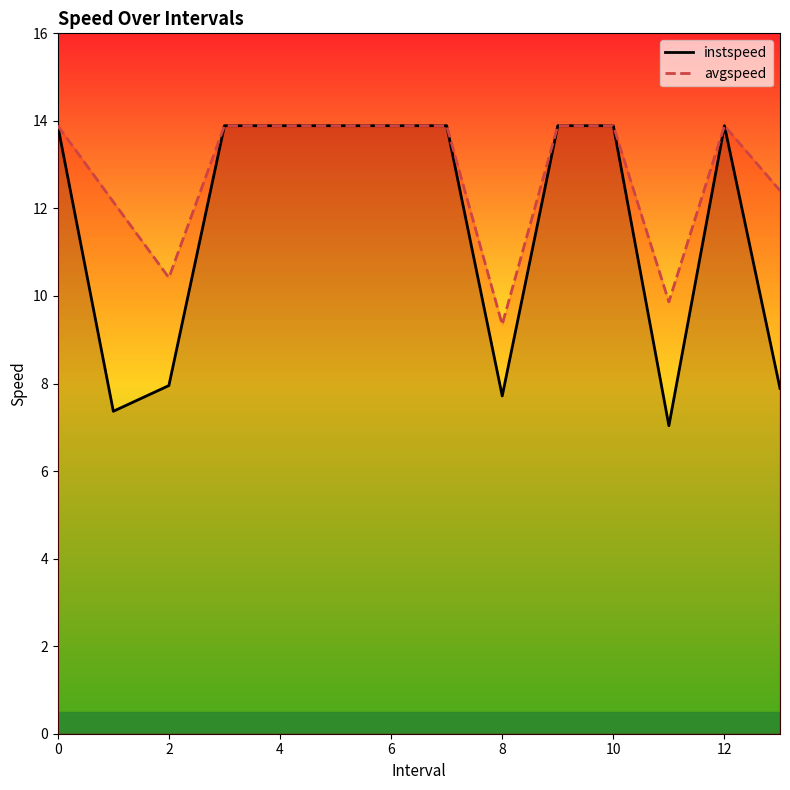

What is the label of the 2nd point from the right?

12